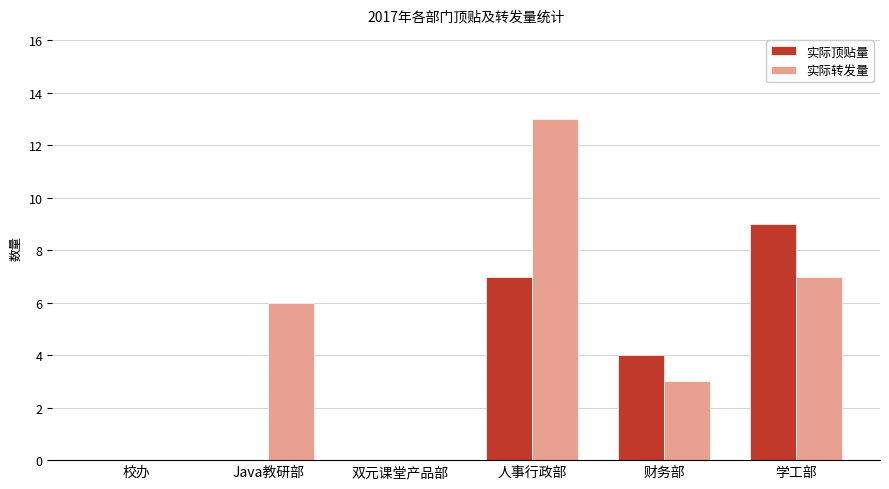

Which series has the largest total across all categories?

实际转发量